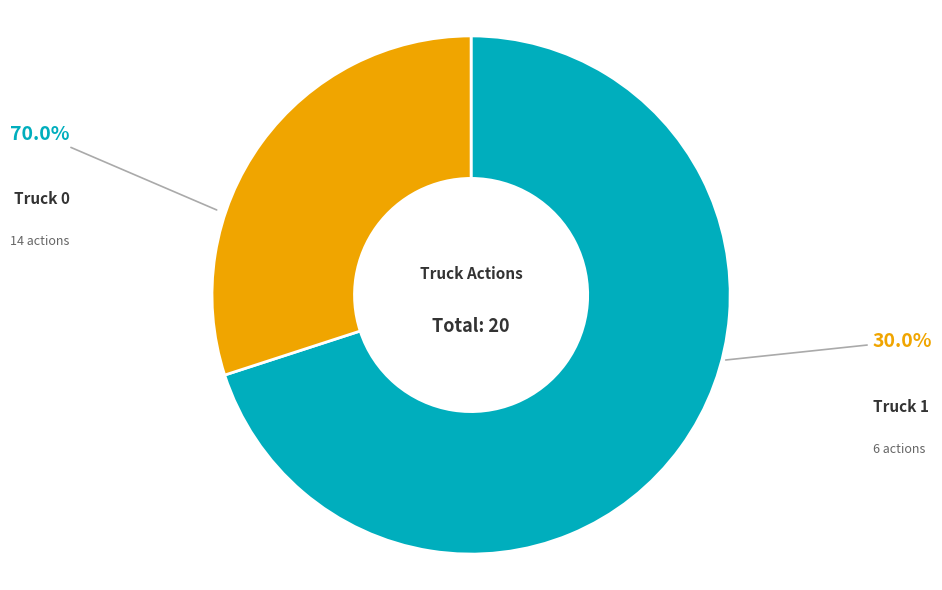

What percentage is NOT represented by Truck 1?

70.0%